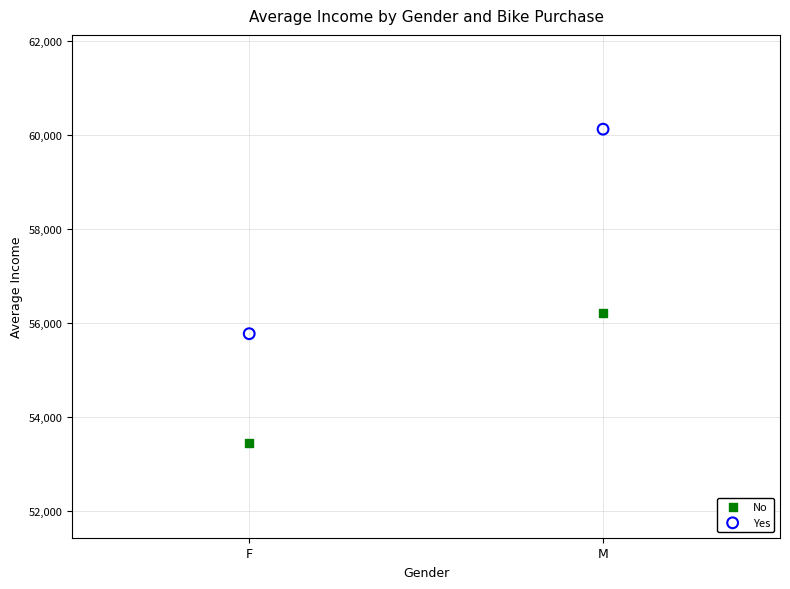

What are all the series names shown in the legend?

No, Yes